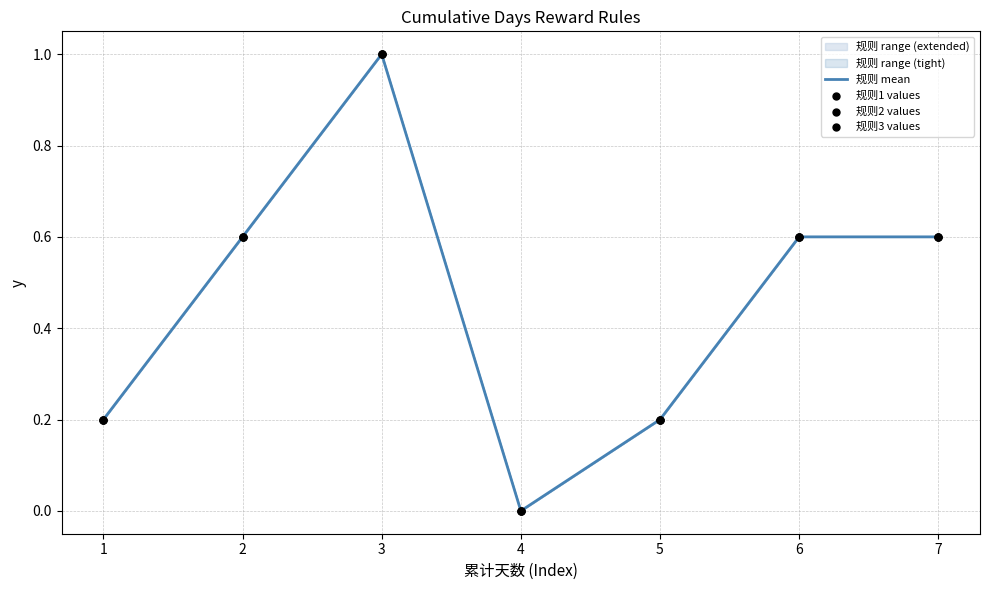

Which series has the largest total across all categories?

规则 mean